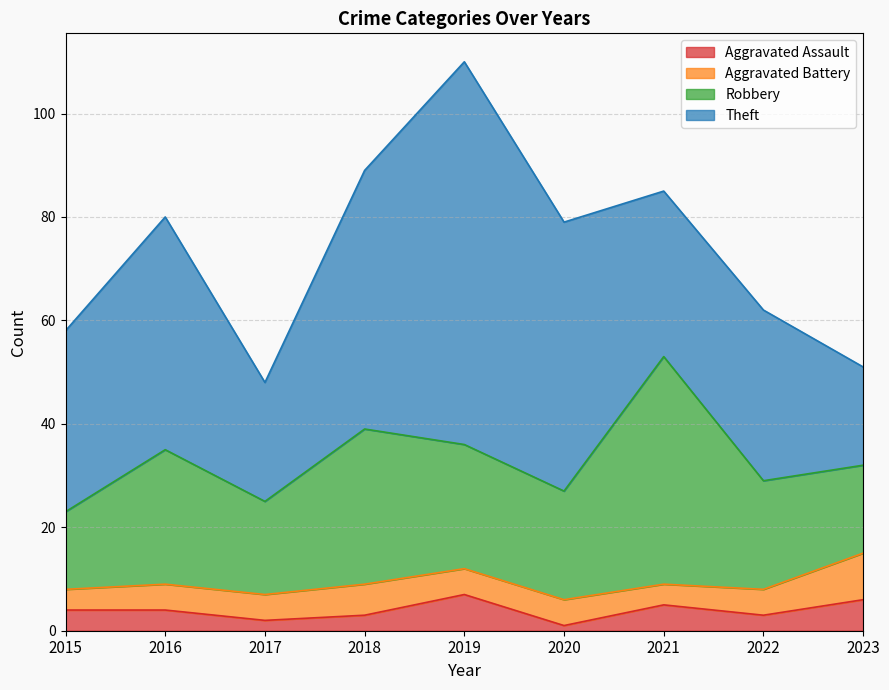

What are all the series names shown in the legend?

Aggravated Assault, Aggravated Battery, Robbery, Theft